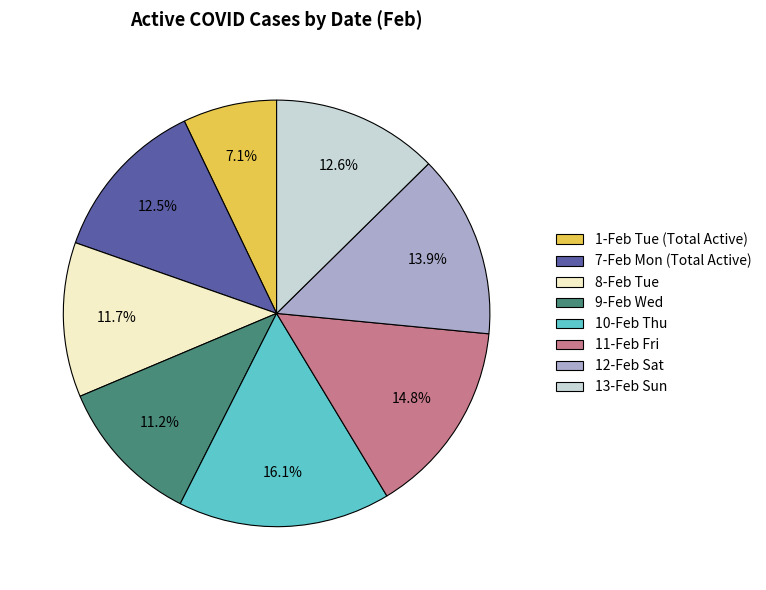

How many slices are in this pie chart?

8